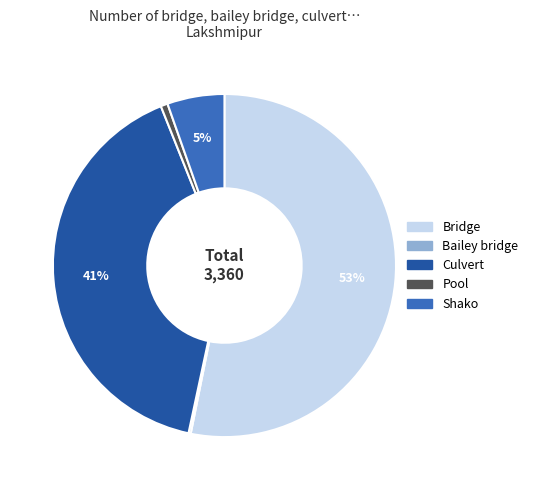

To the nearest percent, what percentage of the pie is Culvert?

41%